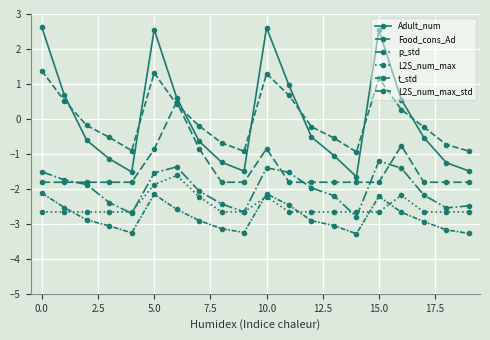

Is this an area chart (filled region under the line)?

No